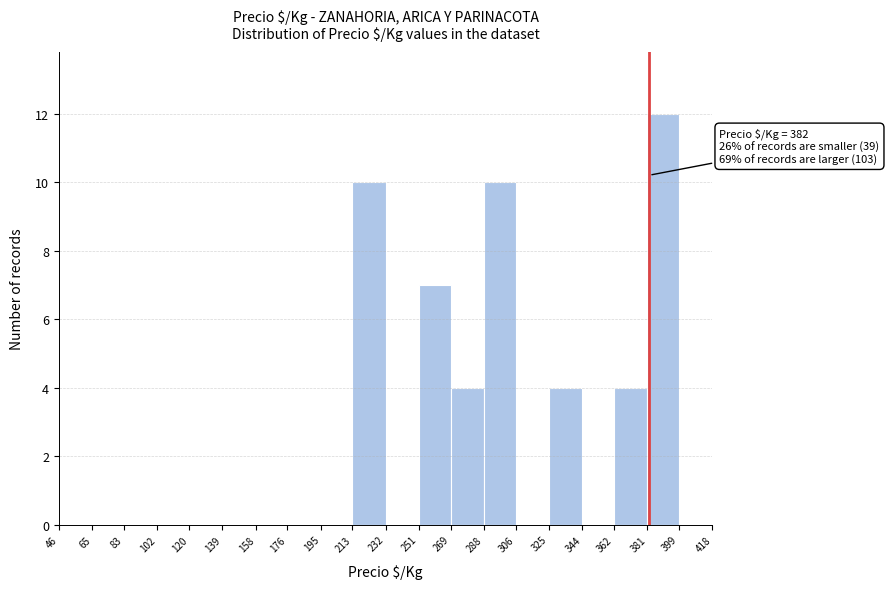

Over which range of the x-axis is the bar tallest?

381 to 399